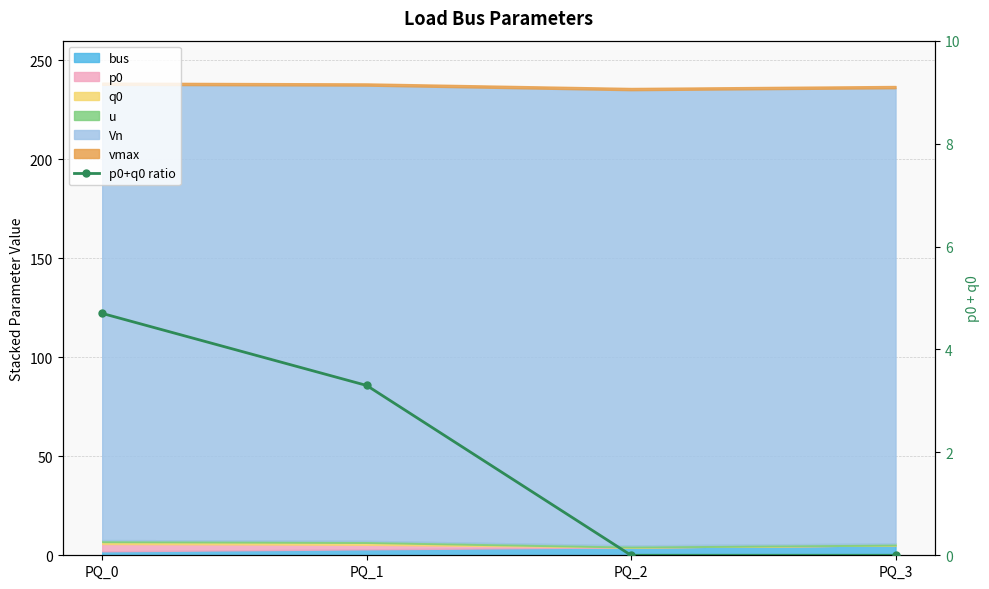

How many values are between 0 and 4?

3